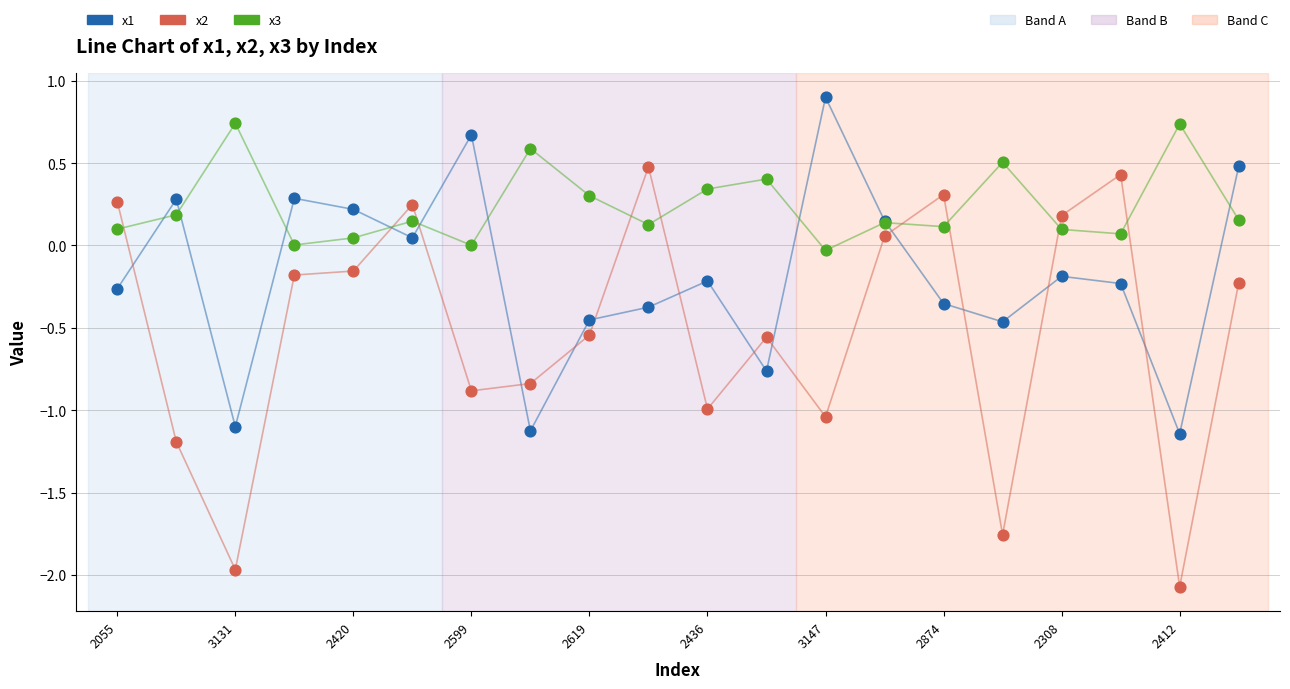

Which series contains the lowest Y value?

x2